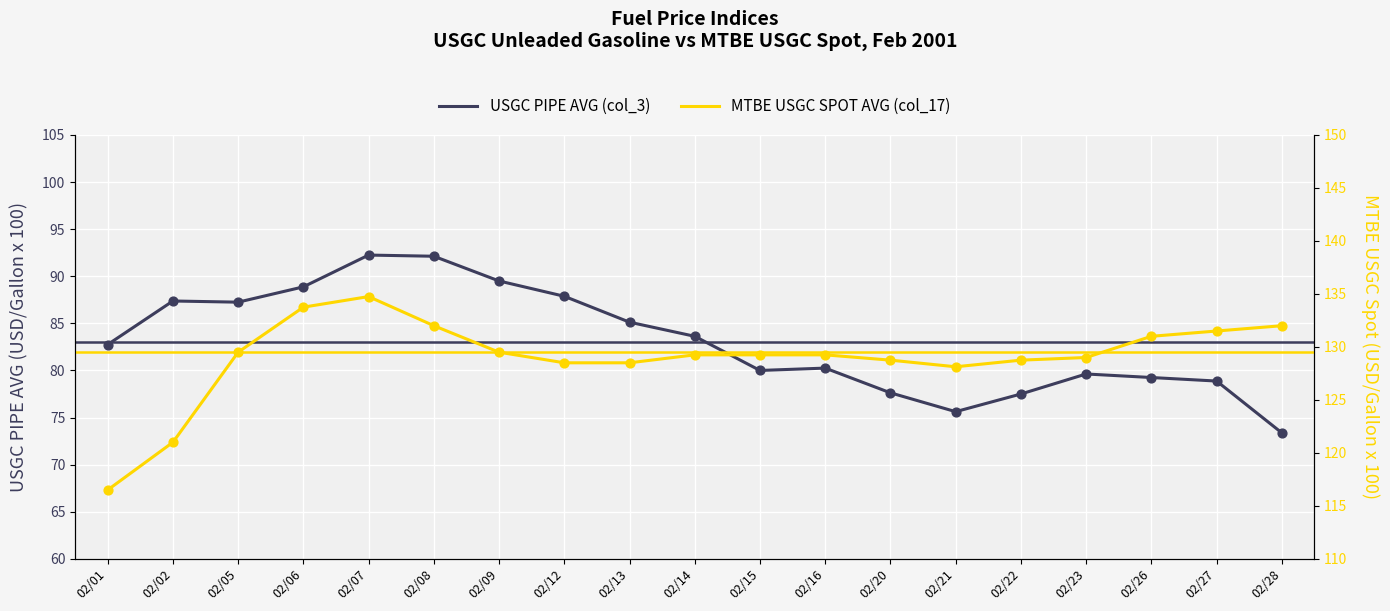

Which series contains the highest Y value?

MTBE USGC SPOT AVG (col_17)